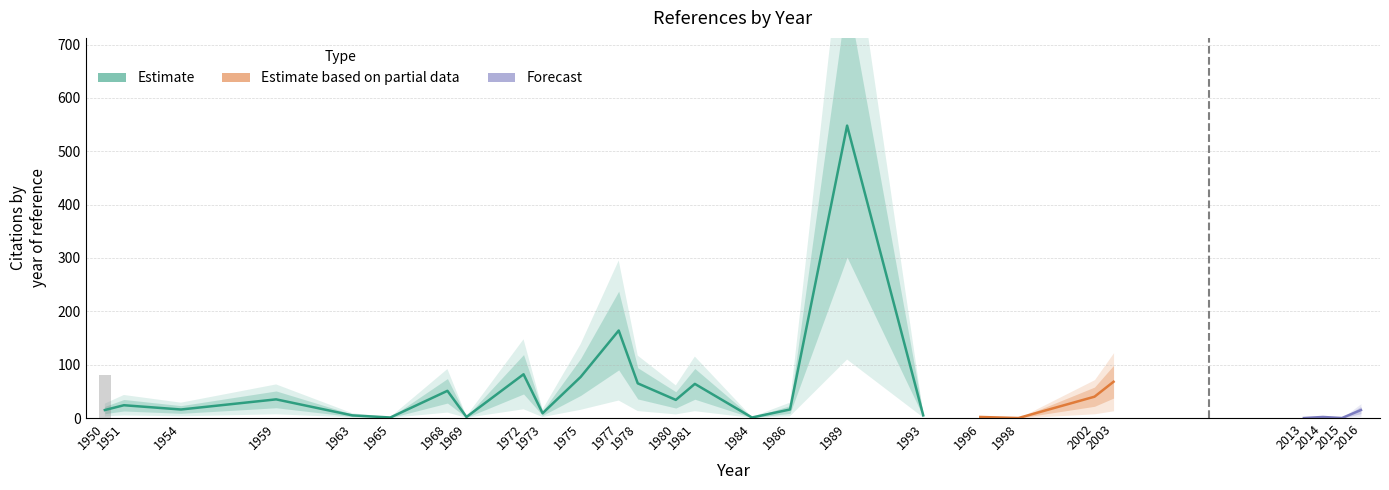

Which label corresponds to the smallest value in the chart?

1951